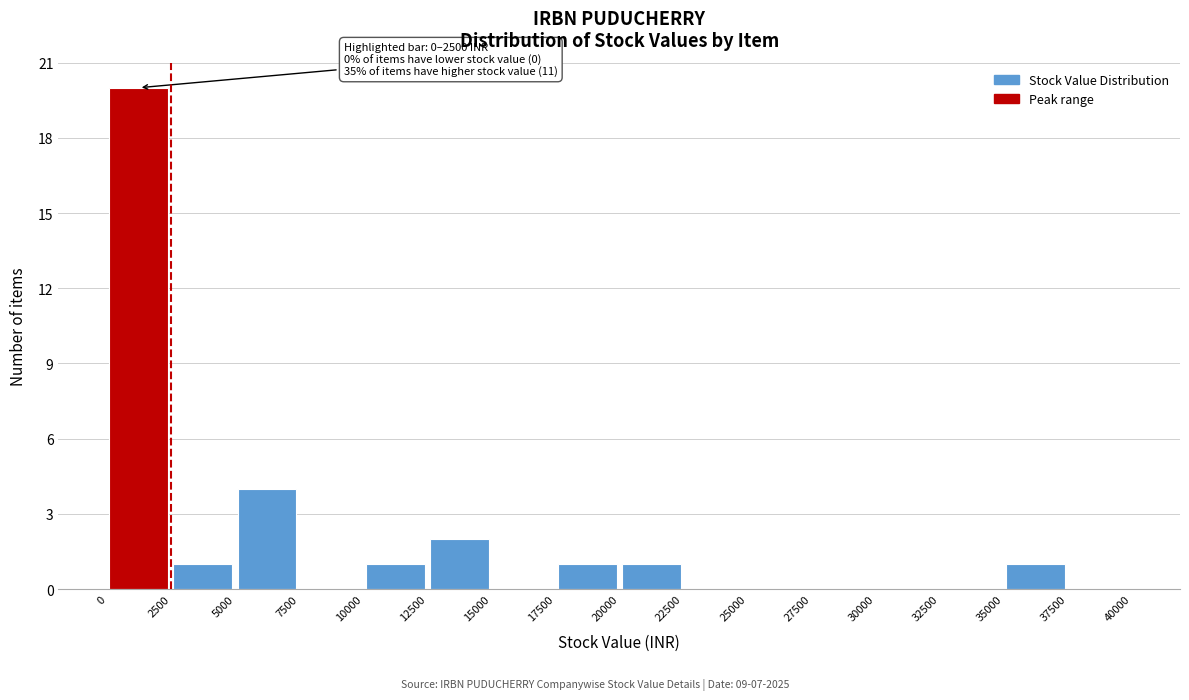

Which range on the x-axis has the tallest bar?

0 to 2500